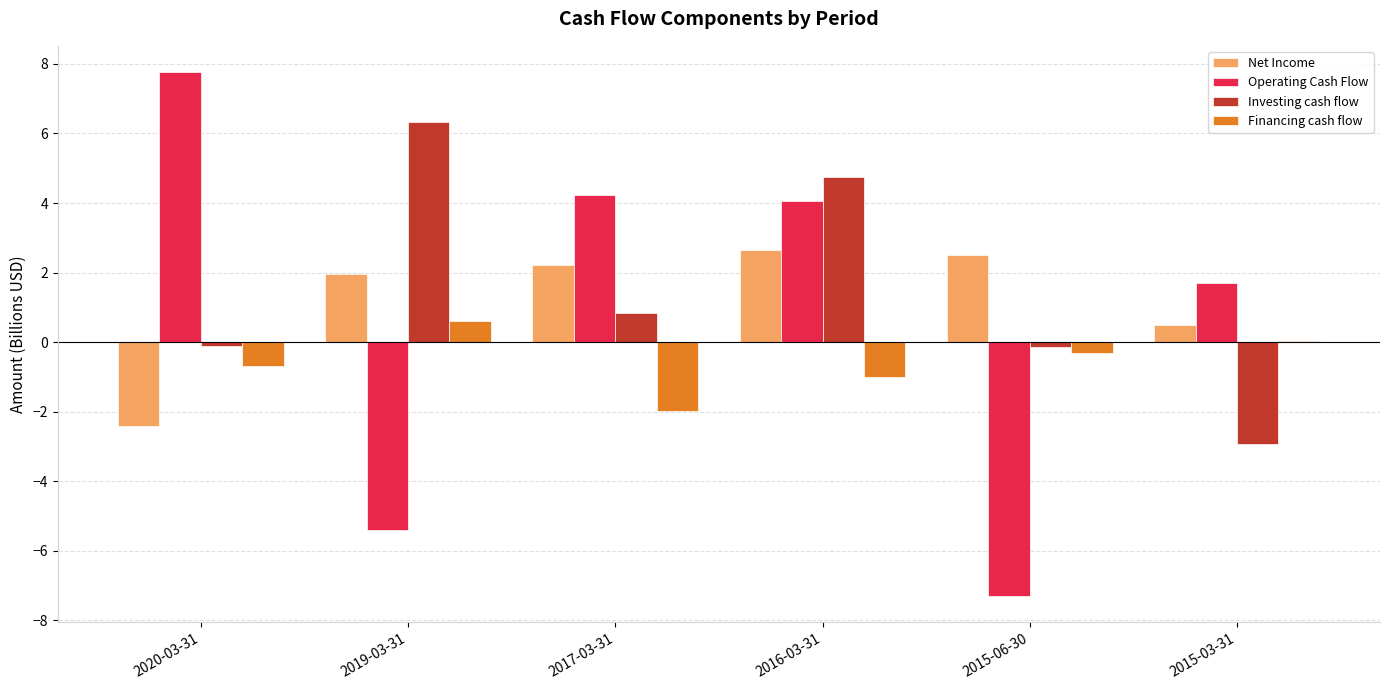

At which label does Operating Cash Flow reach its peak?

2020-03-31